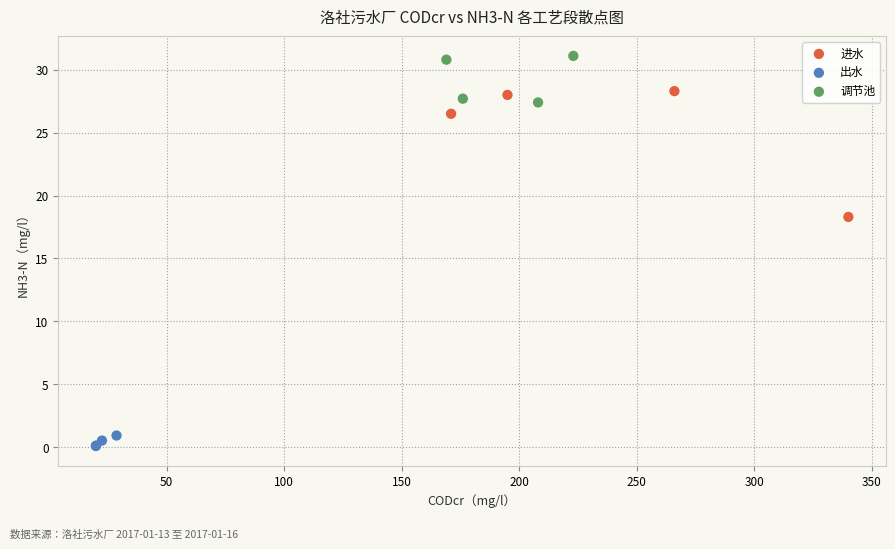

Which series has the widest spread of Y values?

进水